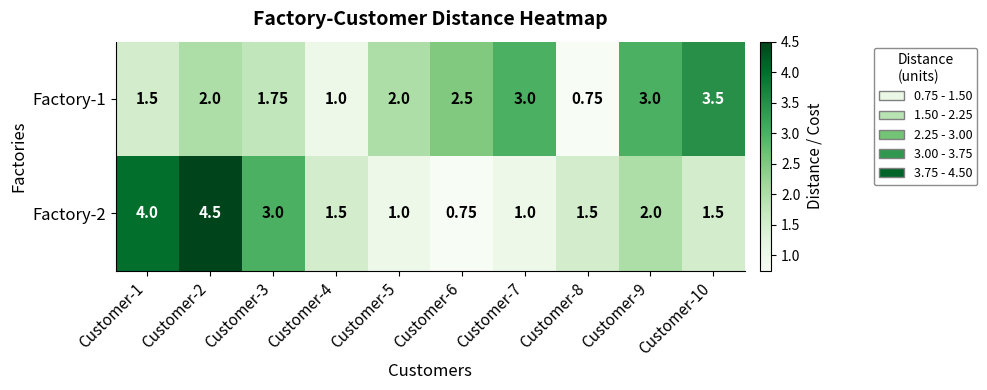

Which series has the largest total across all categories?

Factory-1